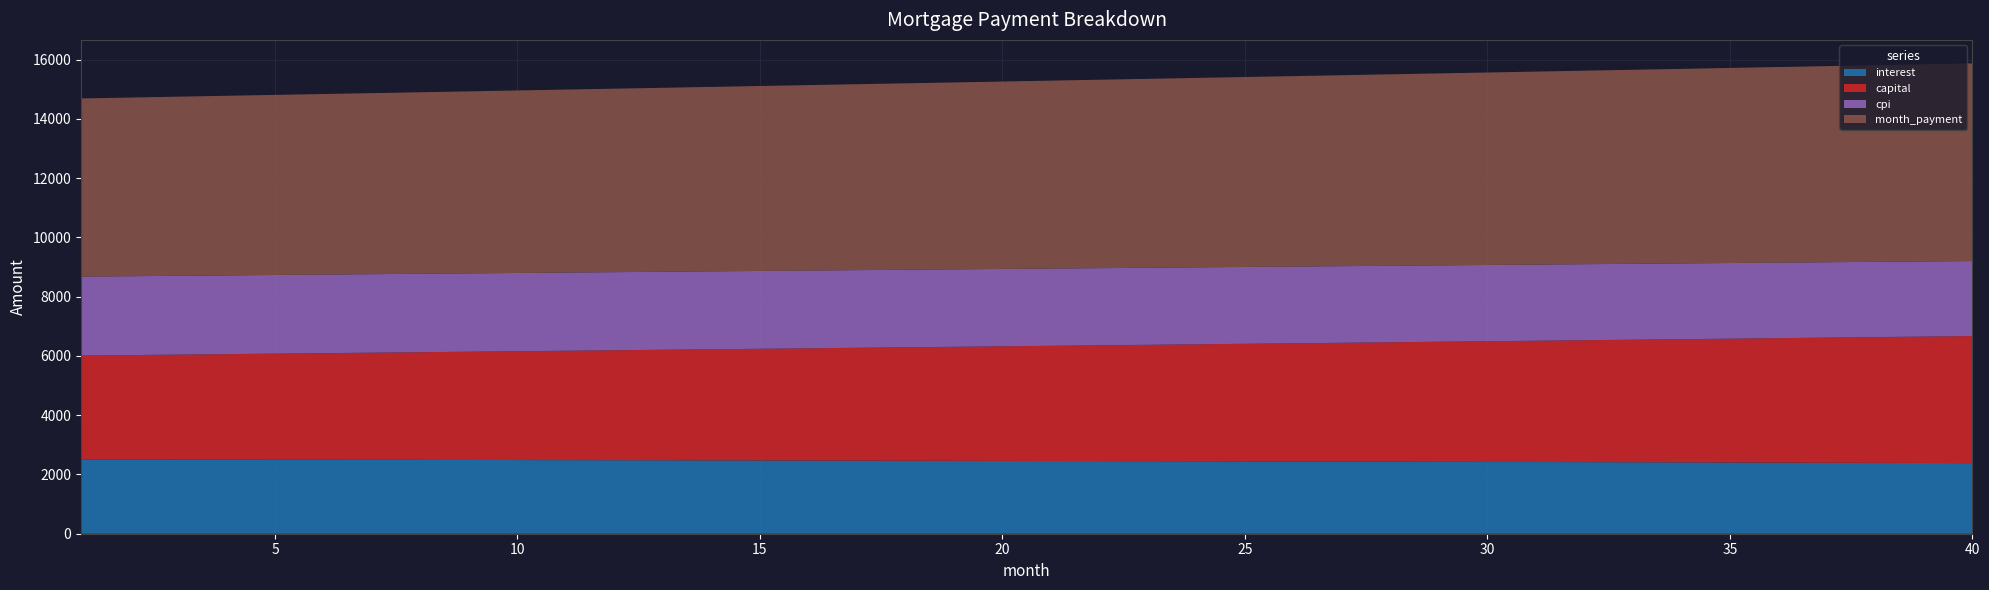

Reading right to left, list all the values displayed in this chart.

interest: 2383.1	2387.4	2391.7	2395.9	2400.0	2404.1	2408.1	2412.0	2415.9	2419.7	2423.5	2427.1	2430.8	2434.3	2437.8	2441.3	2444.6	2448.0	2451.2	2454.4	2457.6	2460.6	2463.7	2466.6	2469.6	2472.4	2475.2	2477.9	2480.6	2483.3	2485.8	2488.4	2490.8	2493.3	2495.6	2497.9	2500.2	2502.4	2504.6	2506.7
capital: 4288.2	4266.2	4244.2	4222.4	4200.6	4179.0	4157.5	4136.1	4114.8	4093.6	4072.6	4051.6	4030.8	4010.0	3989.4	3968.8	3948.4	3928.1	3907.9	3887.8	3867.8	3847.9	3828.0	3808.3	3788.7	3769.2	3749.8	3730.5	3711.3	3692.2	3673.2	3654.3	3635.5	3616.8	3598.2	3579.7	3561.3	3542.9	3524.7	3506.6
cpi: 2530.6	2535.2	2539.8	2544.4	2548.8	2553.2	2557.6	2561.8	2566.0	2570.1	2574.2	2578.1	2582.1	2585.9	2589.7	2593.4	2597.1	2600.7	2604.2	2607.7	2611.1	2614.4	2617.7	2620.9	2624.1	2627.2	2630.2	2633.2	2636.1	2639.0	2641.8	2644.5	2647.2	2649.8	2652.4	2654.9	2657.4	2659.8	2662.1	2664.4
month_payment: 6671.4	6653.6	6635.9	6618.3	6600.7	6583.1	6565.6	6548.1	6530.7	6513.4	6496.0	6478.8	6461.5	6444.3	6427.2	6410.1	6393.1	6376.1	6359.1	6342.2	6325.3	6308.5	6291.7	6275.0	6258.3	6241.7	6225.1	6208.5	6192.0	6175.5	6159.1	6142.7	6126.4	6110.1	6093.8	6077.6	6061.5	6045.3	6029.3	6013.2